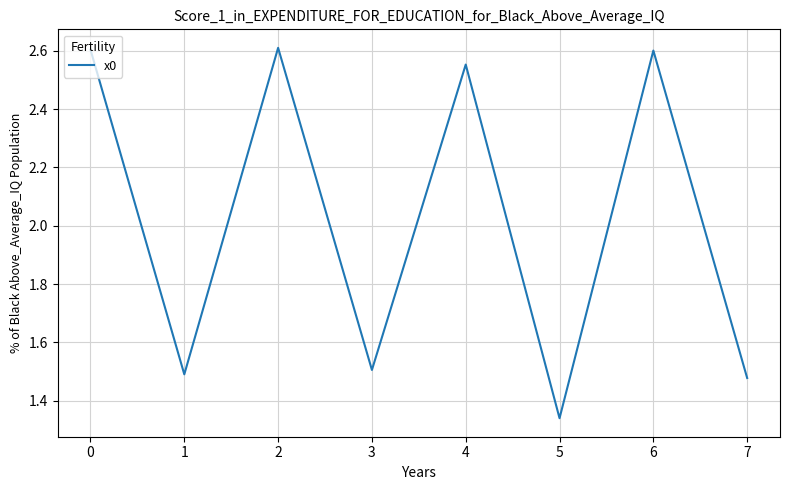

What is the change in value from 0 to 3?

-1.1